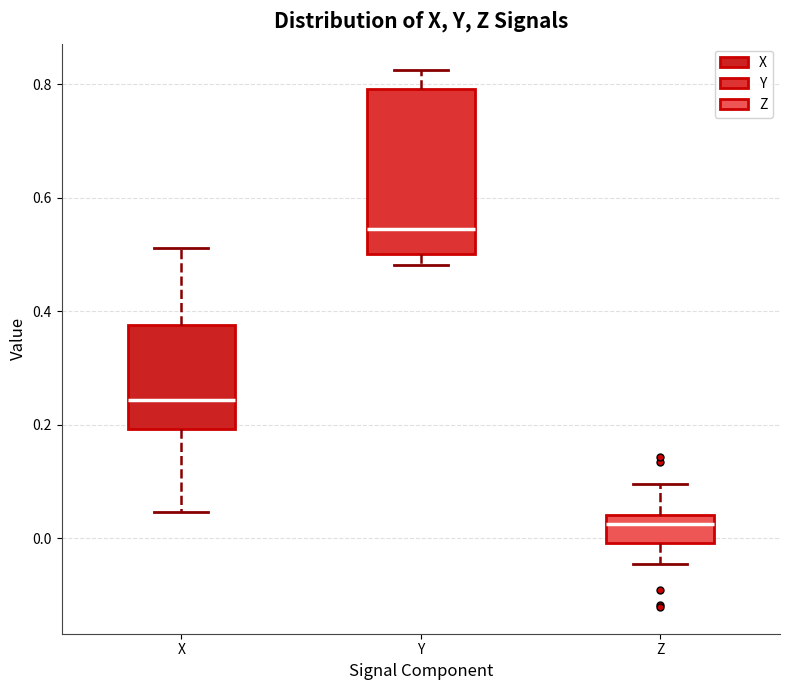

Reading left to right, read every box against the y-axis: the position of its median line, the range the box covers, and the ends of its whiskers. The values are not printed on the chart, so give them approximately, as read against the axis.

X: median 0.24, box 0.20 to 0.38, whiskers 0.04 to 0.52
Y: median 0.54, box 0.50 to 0.80, whiskers 0.48 to 0.82
Z: median 0.02, box 0.00 to 0.04, whiskers -0.04 to 0.10